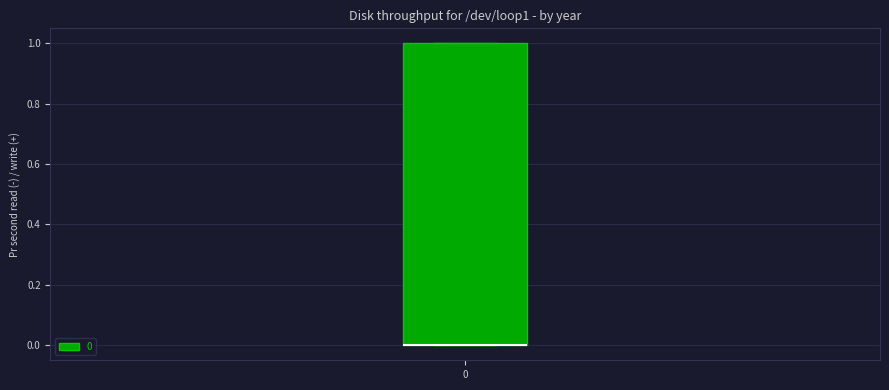

Transcribe this box plot: give where the median line is, the range the box spans, and where the two whiskers end, as read against the y-axis. The values are not printed on the chart, so give them approximately, as read against the axis.

median 0 (drawn on the box's lower edge), box 0 to 1, whiskers 0 to 1